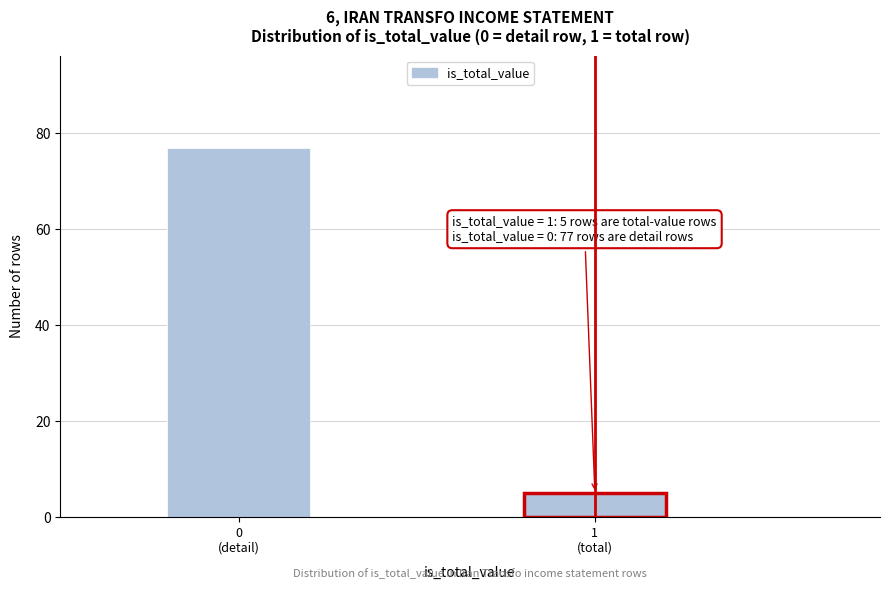

Reading right to left, extract all data points from this chart.

5	77